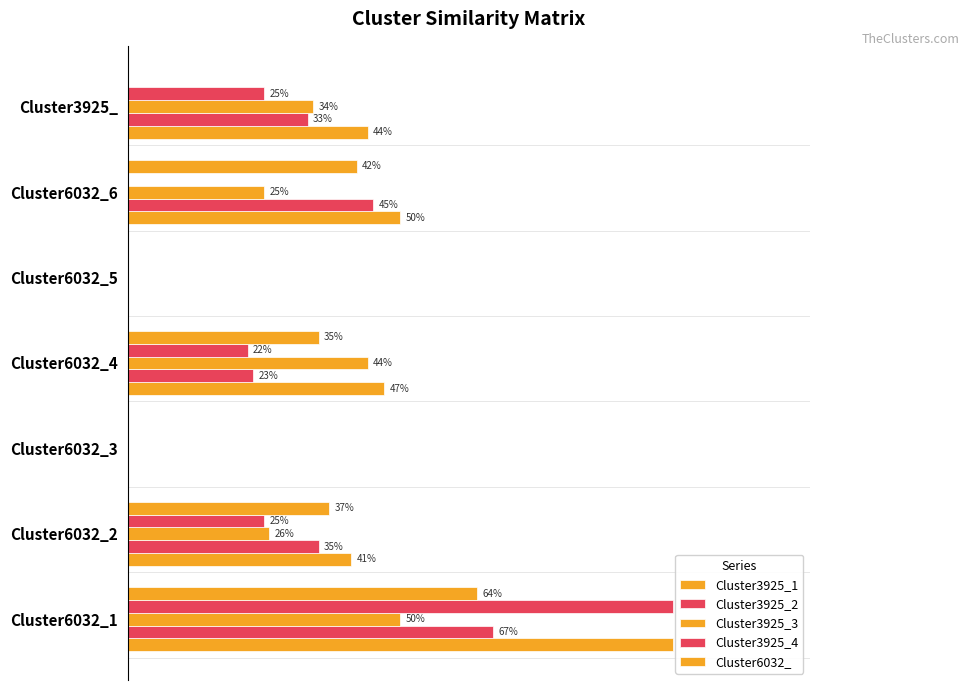

How many values in the Cluster3925_4 series exceed 0?

4